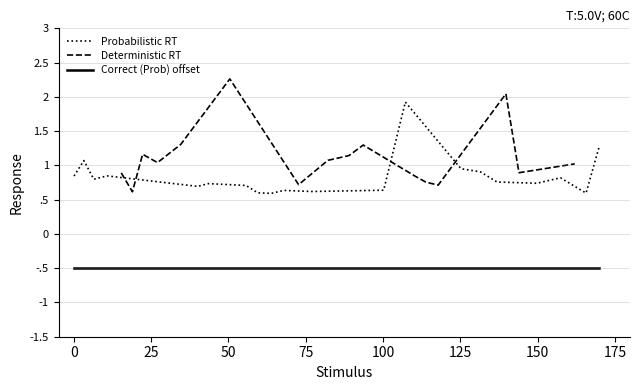

What is the value of the Probabilistic RT point at the 13th from the left?

1.9